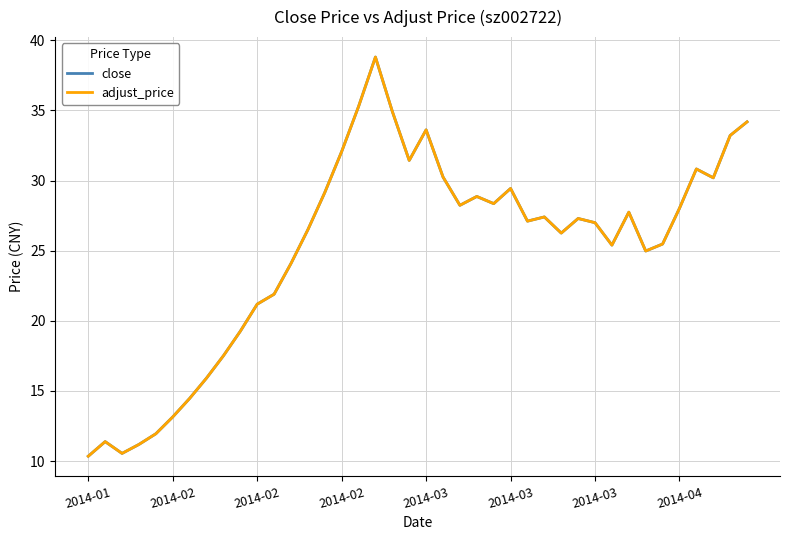

Which series has the widest spread of values?

adjust_price